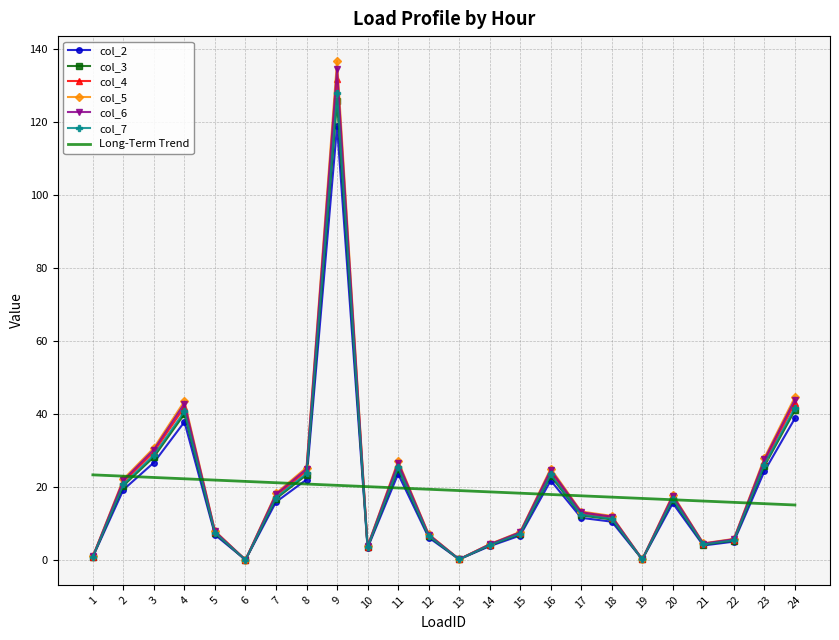

Which series has the largest range (max minus min)?

col_5